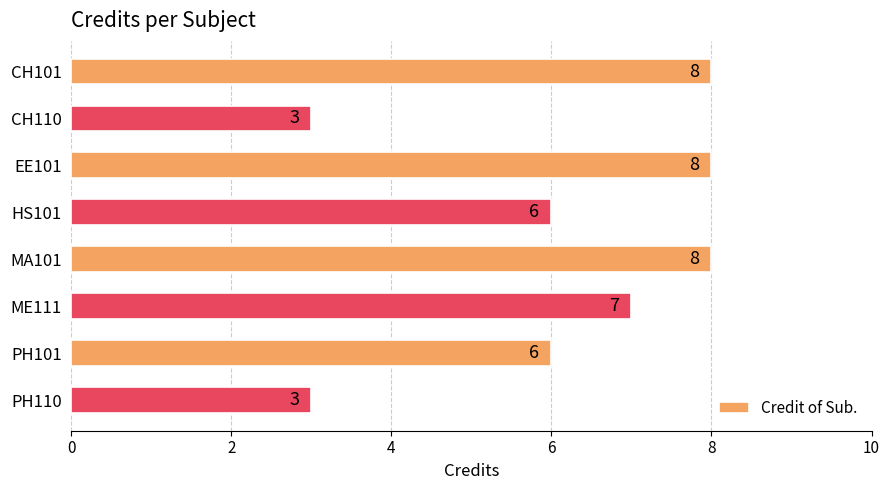

What is the smallest value displayed?

3